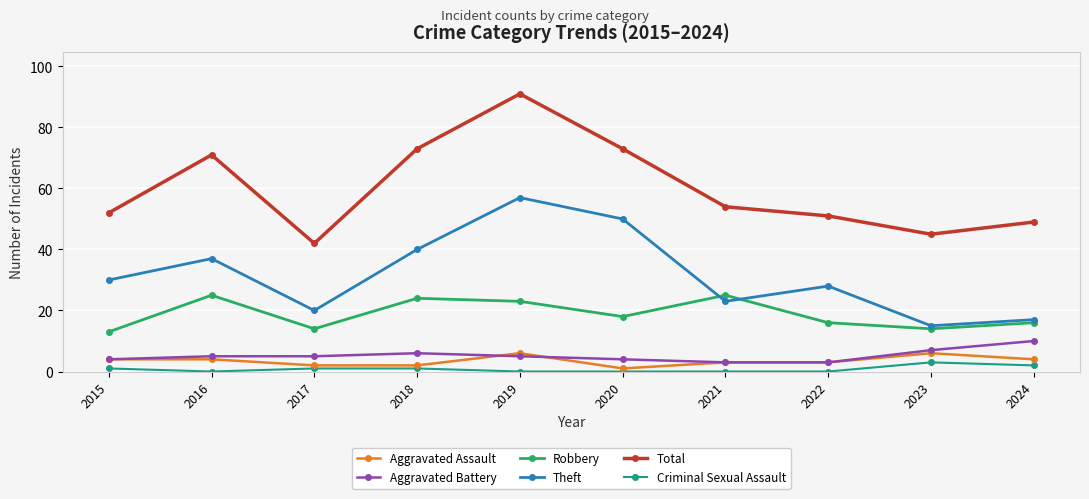

What is the difference between the Aggravated Battery values at 2019 and 2018?

1